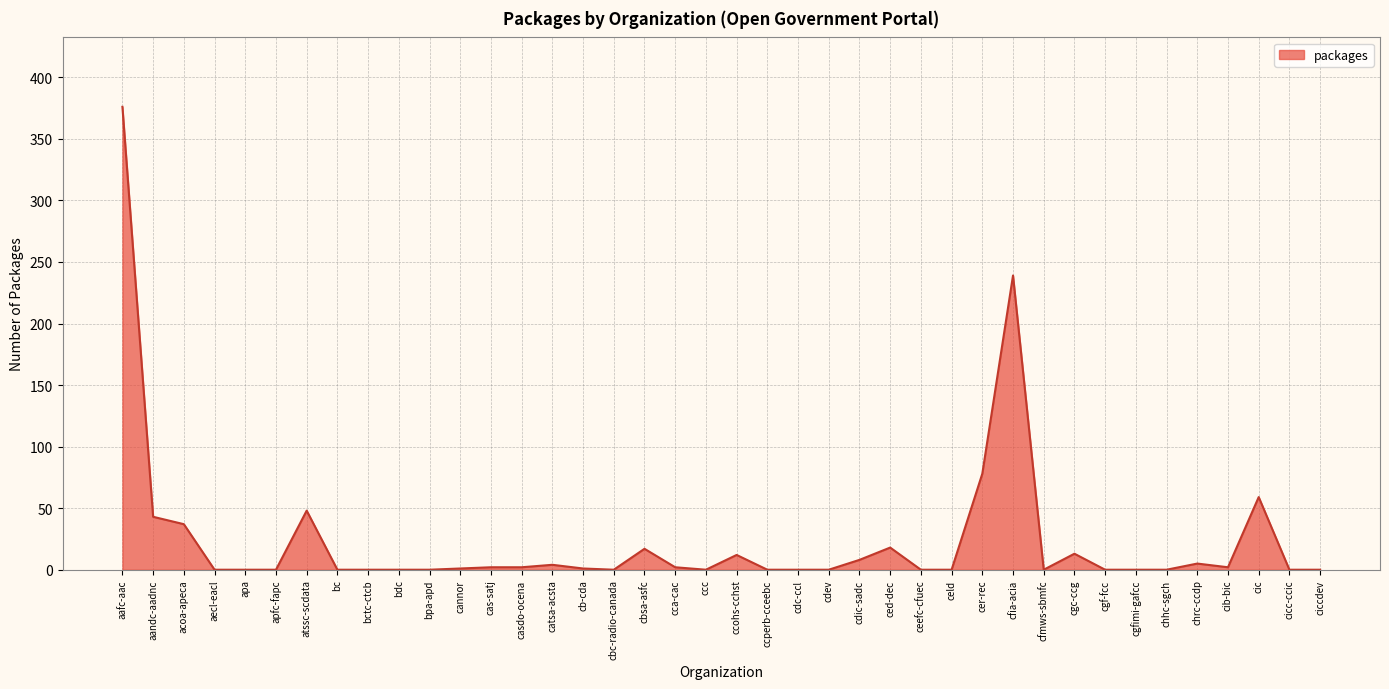

The value at celd is 185. True or false?

False